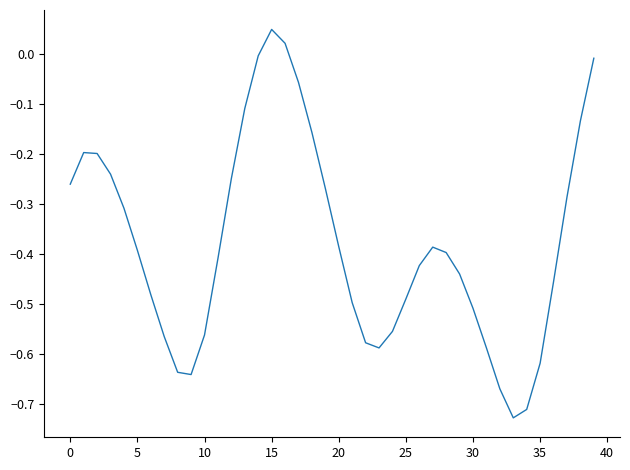

What is the difference between the maximum and minimum values?

0.8